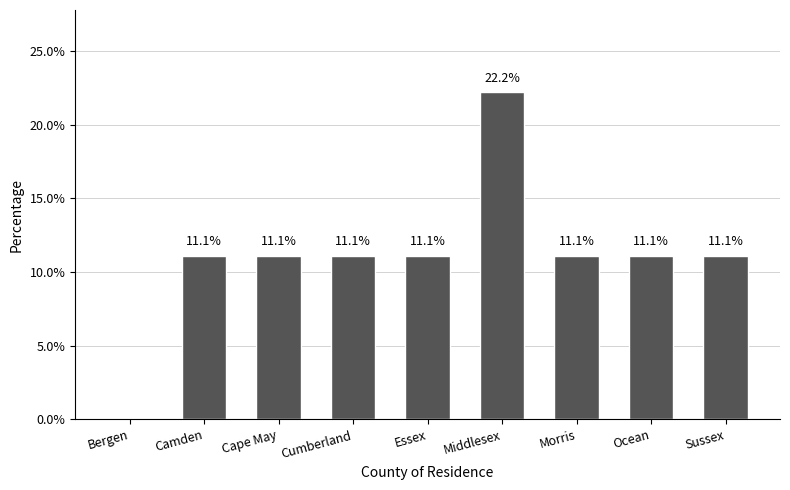

Reading right to left, list all the values displayed in this chart.

11.1	11.1	11.1	22.2	11.1	11.1	11.1	11.1	0.0